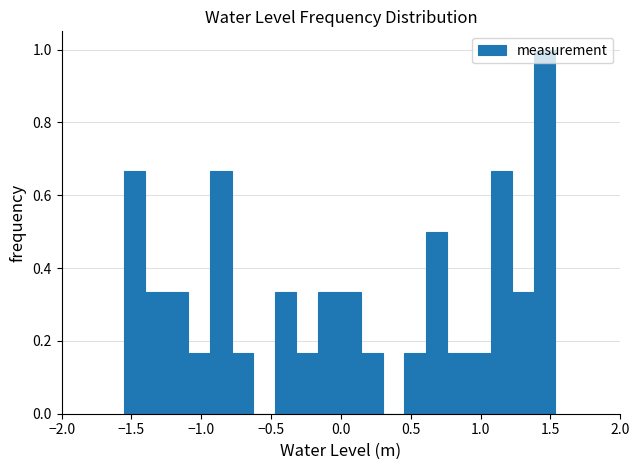

Around what value on the x-axis is the tallest bar? Give the approximate position of its centre, as read against the axis.

1.45